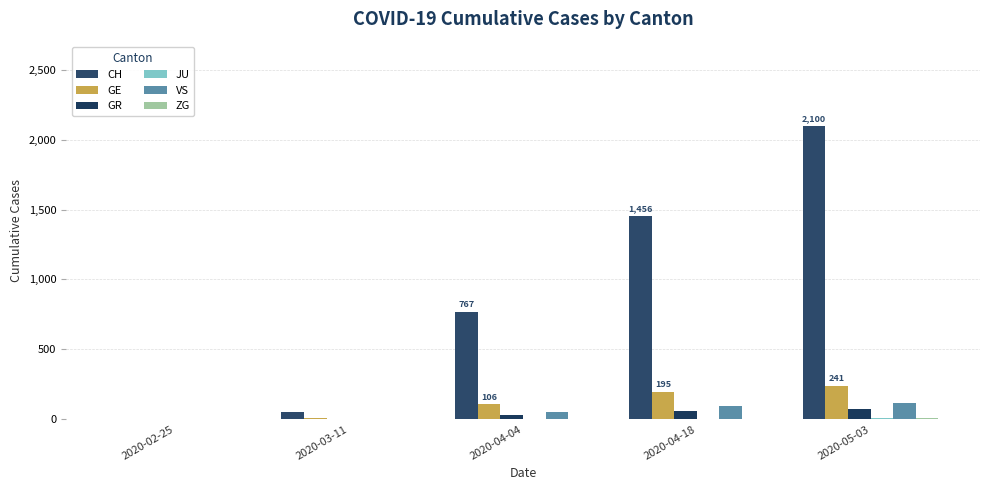

At which label is VS closest to 59?

2020-04-04